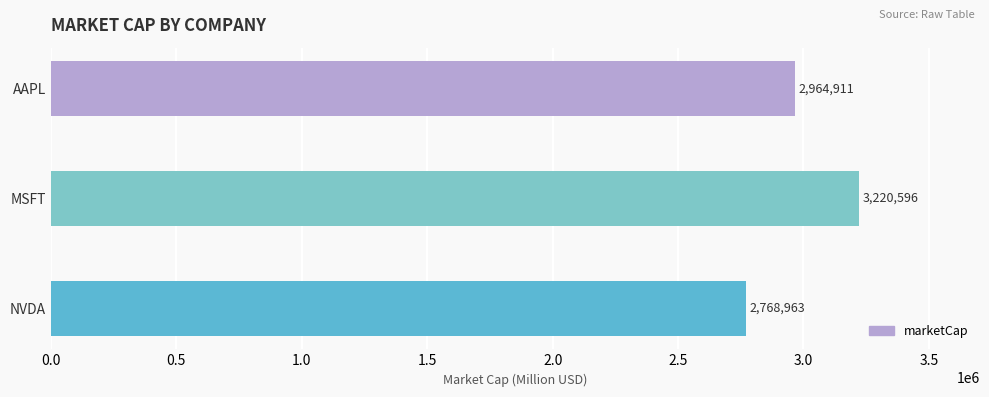

Is it true that the value at AAPL is 1120369.9?

False